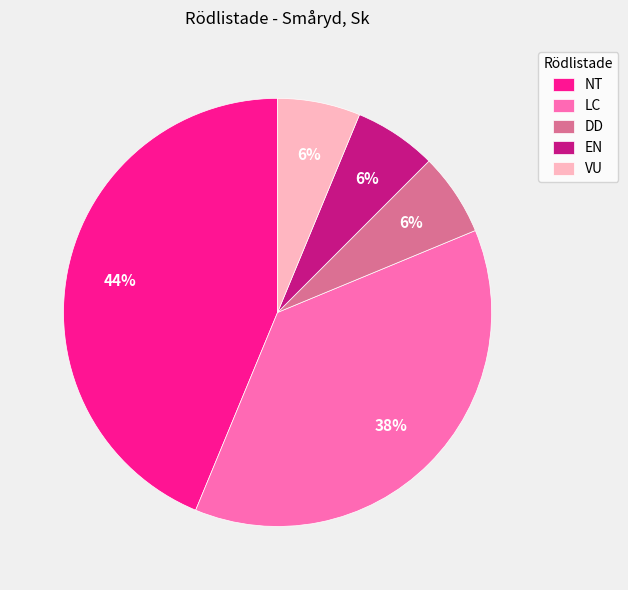

Does any single category account for the majority?

No